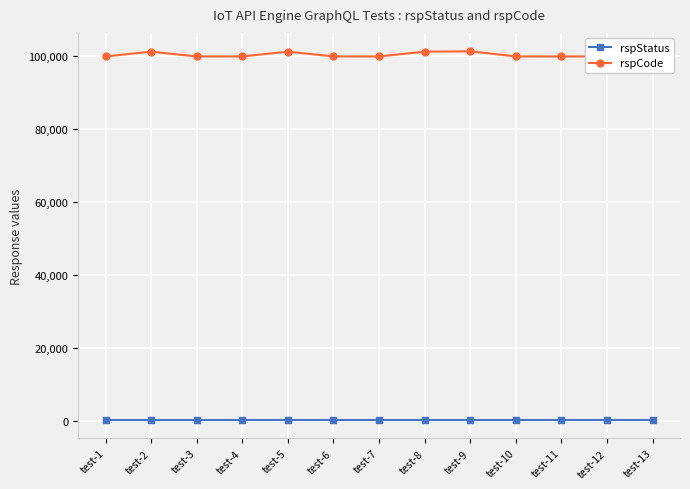

What is the average value of the rspCode series?

100408